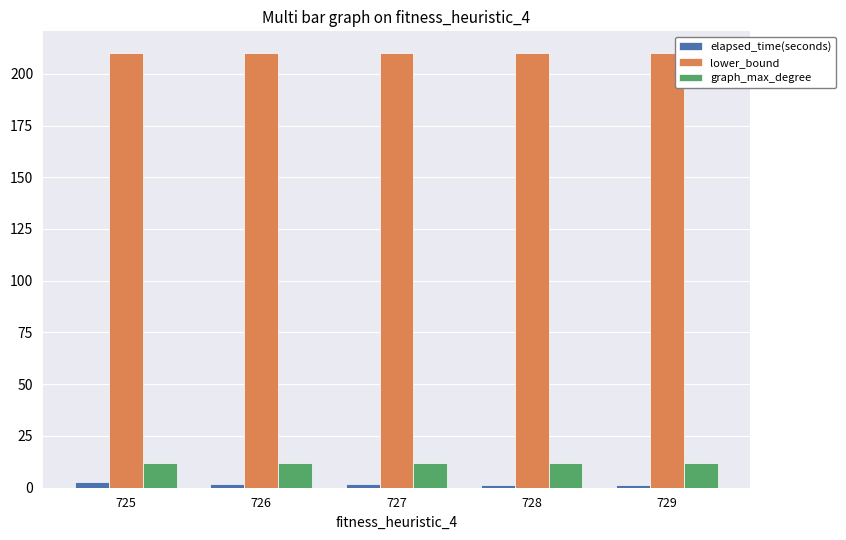

What is the approximate value of graph_max_degree at 728?

12.0